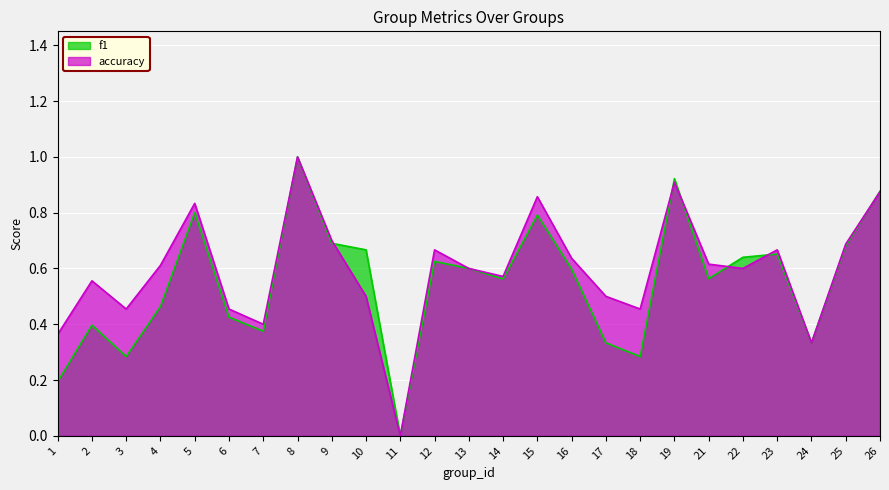

Rank the categories by f1 value from lowest to highest.

11, 1, 3, 18, 17, 24, 7, 2, 6, 4, 14, 21, 16, 13, 12, 22, 23, 10, 25, 9, 15, 5, 26, 19, 8